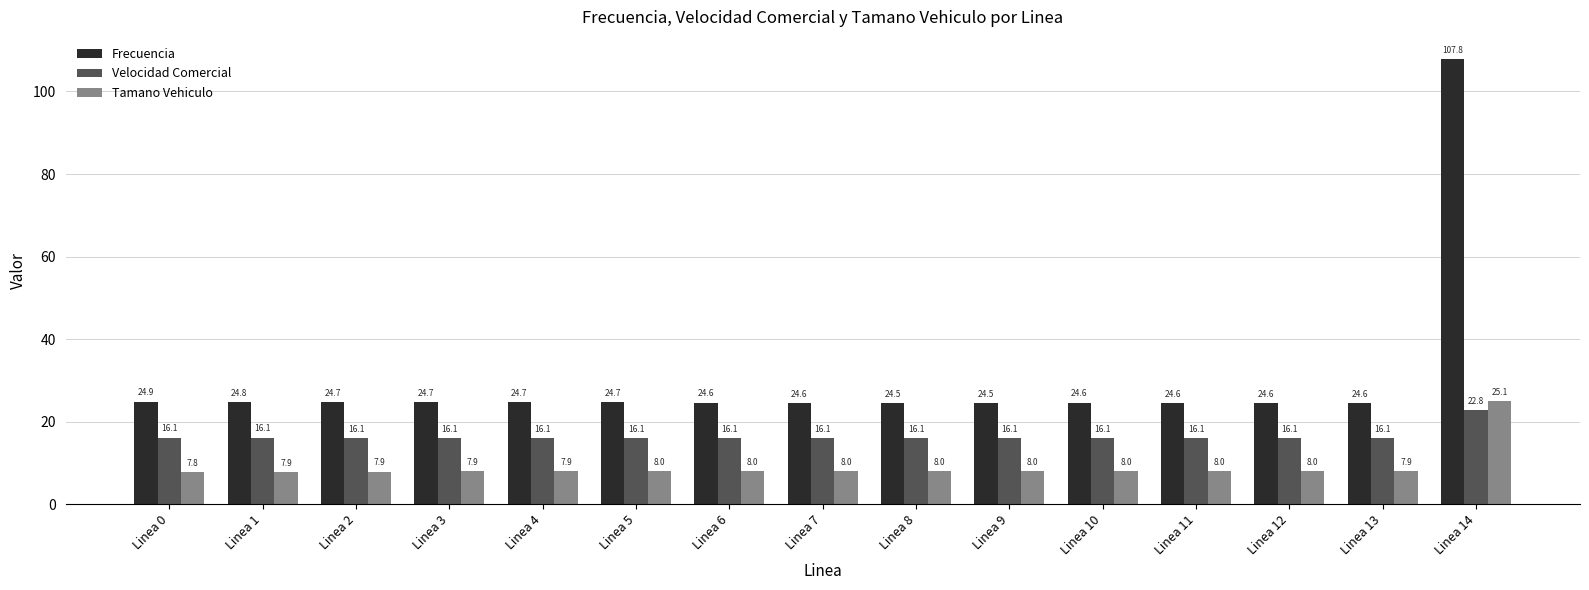

Rank the series at Linea 6 from highest to lowest value.

Frecuencia, Velocidad Comercial, Tamano Vehiculo